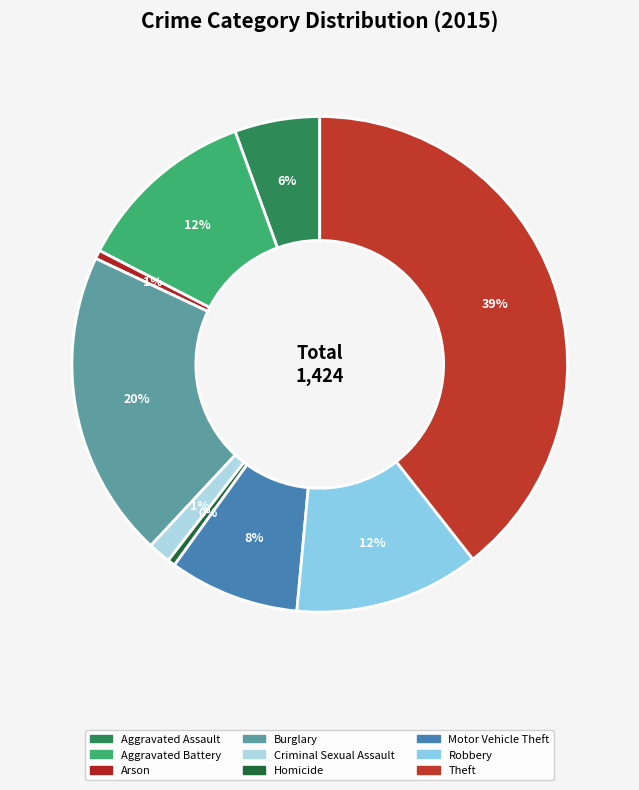

How many slices are in this pie chart?

9